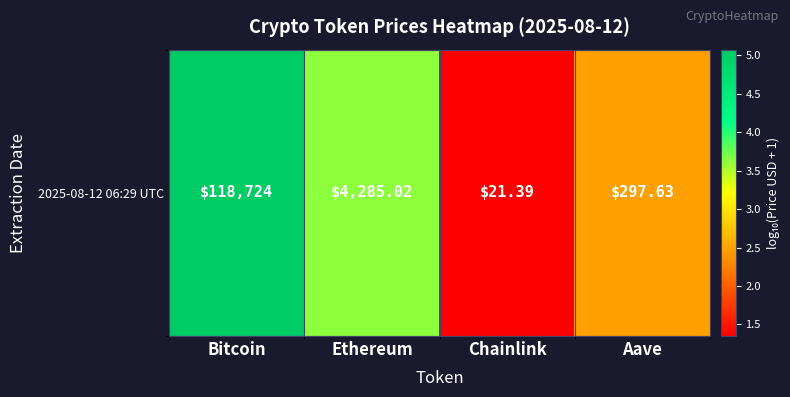

List the labels in order of value, smallest first.

Chainlink, Aave, Ethereum, Bitcoin